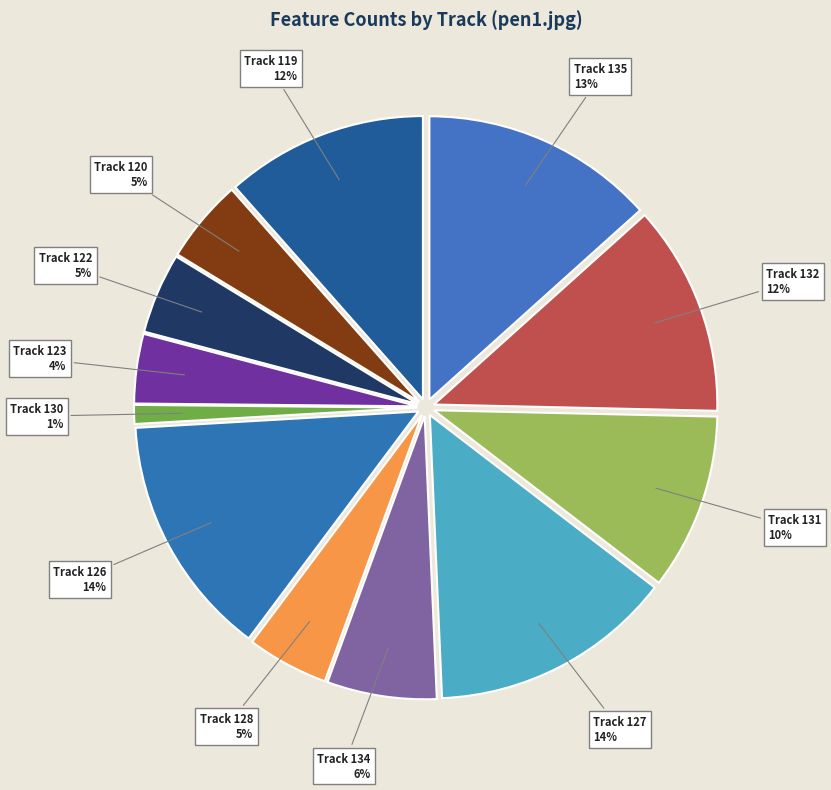

Which slice is the smallest?

Track 130